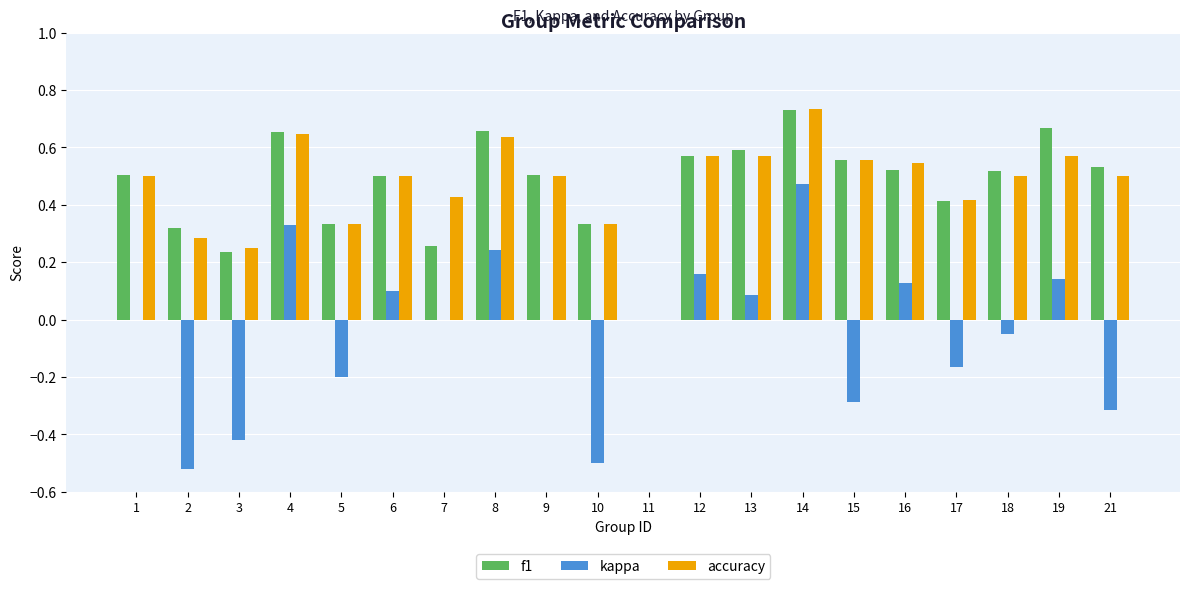

Where is f1 nearest to the value 0?

11